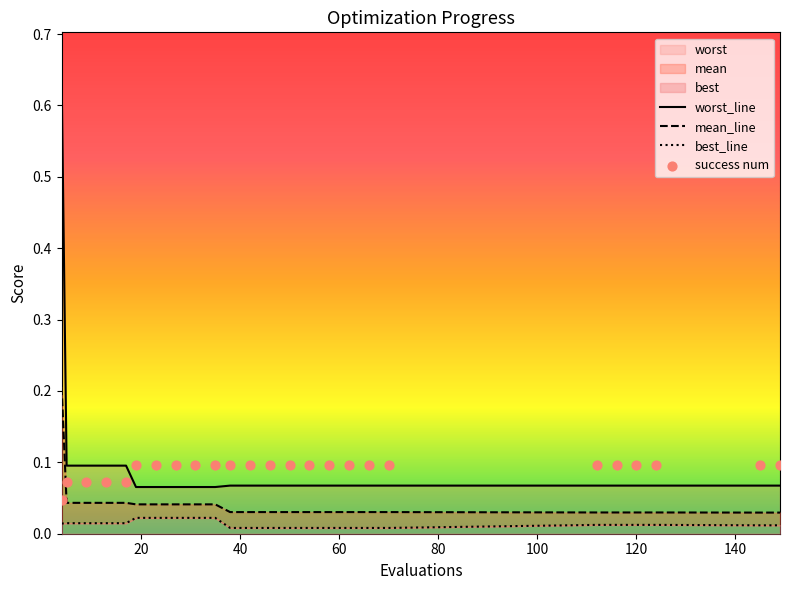

Which series has the largest Y range (max minus min)?

worst_line